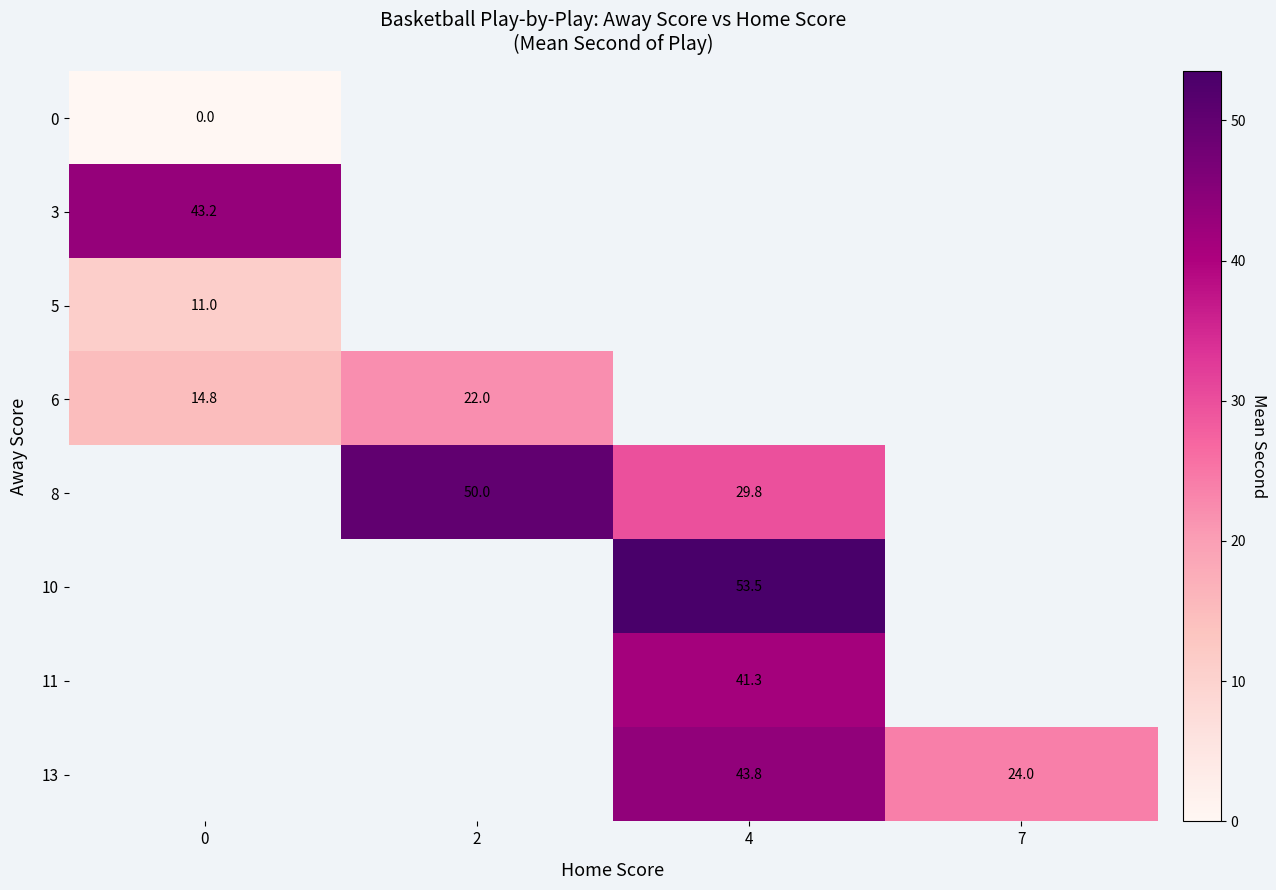

Count the number of categories in the chart.

4